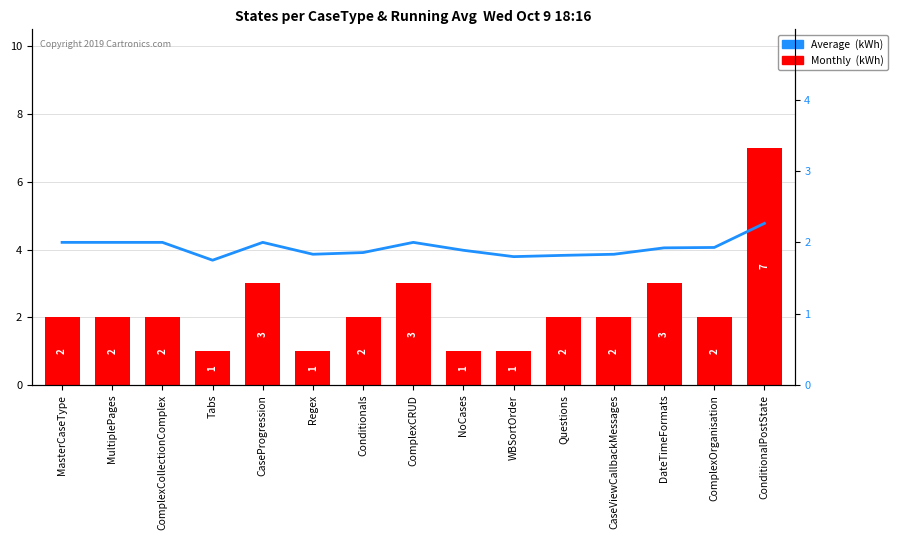

What is the average value of the Monthly (kWh) series?

2.3